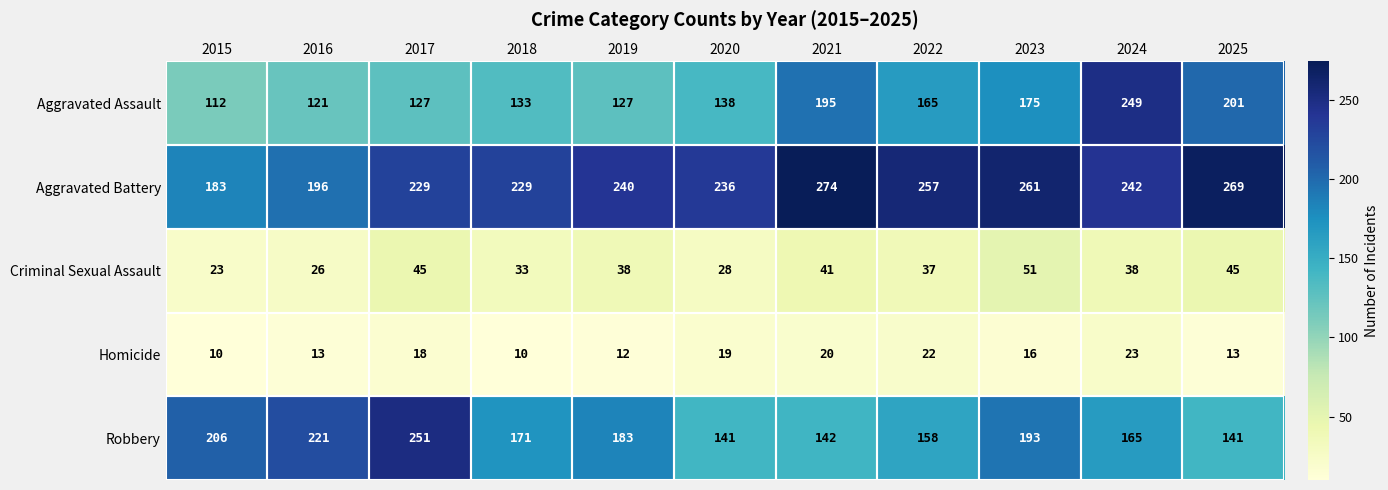

True or false: Homicide has a value of 9 at 2016.

False